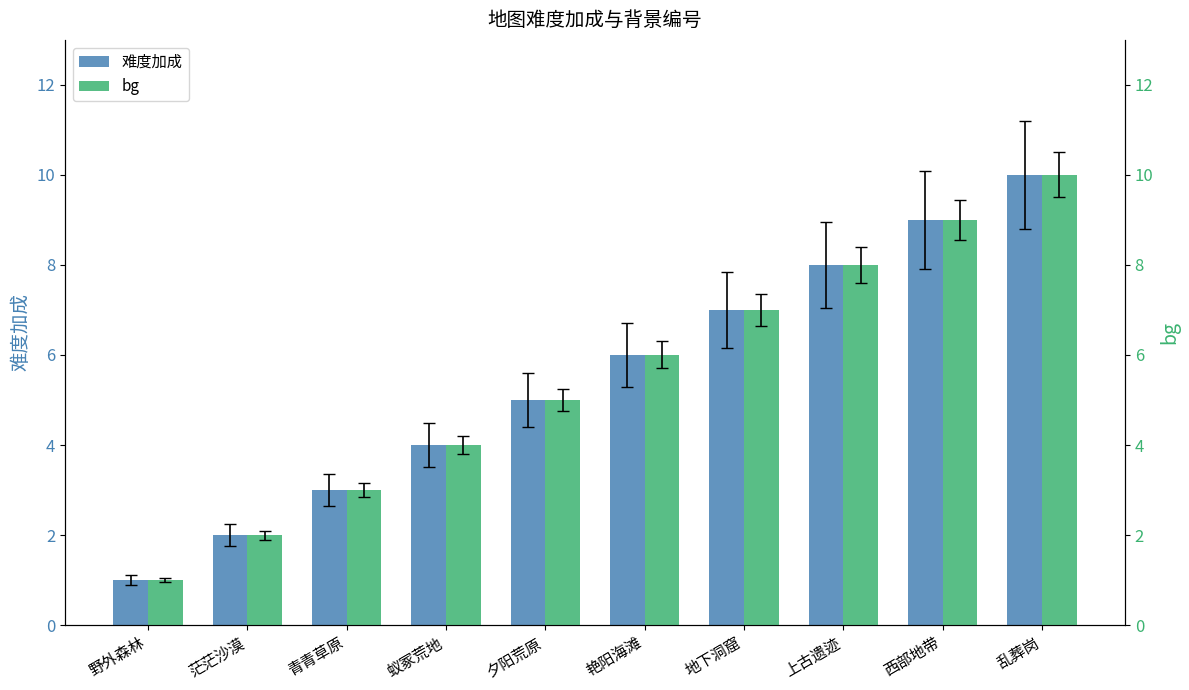

At which label does bg first exceed 6?

地下洞窟